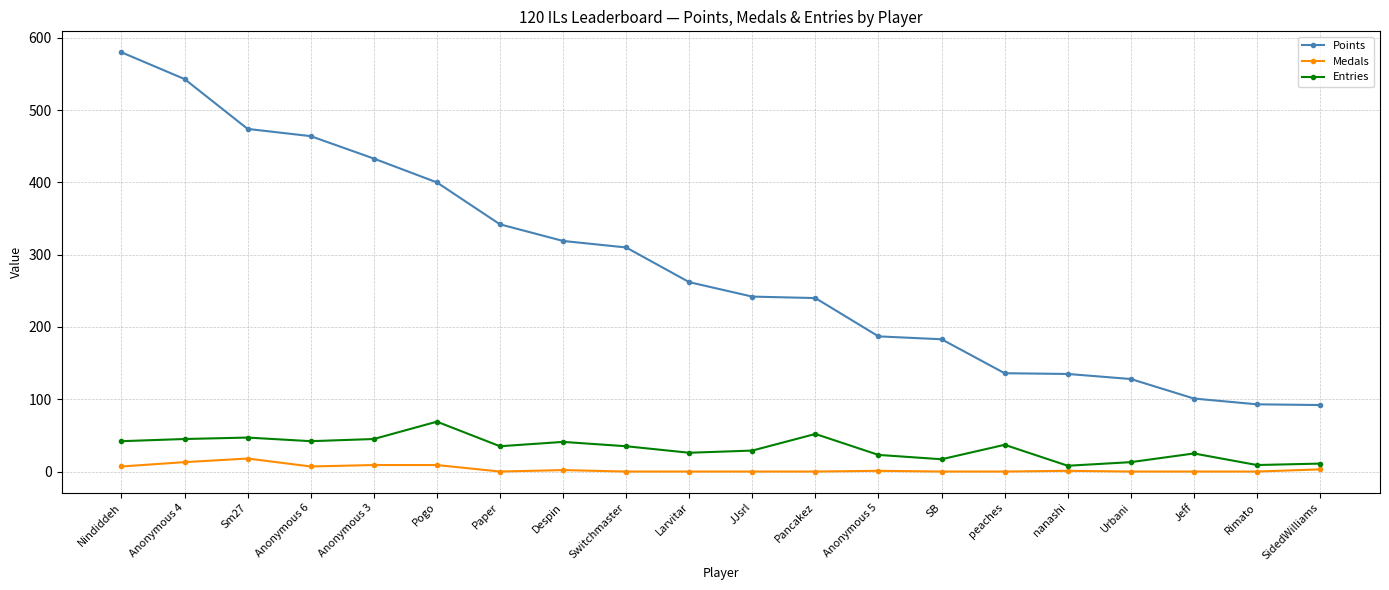

Between Pogo and Larvitar, which series saw the biggest shift?

Points